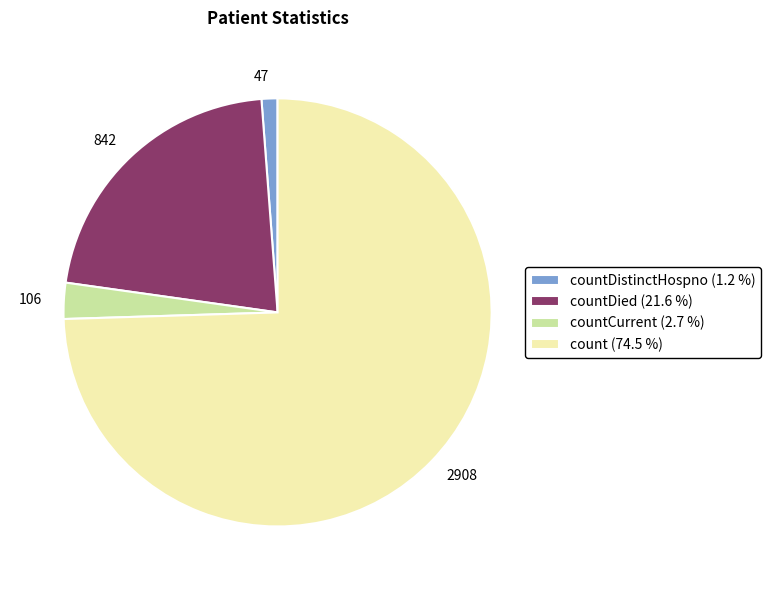

Approximately how many times larger is the value at 106 compared to 47?

2.3